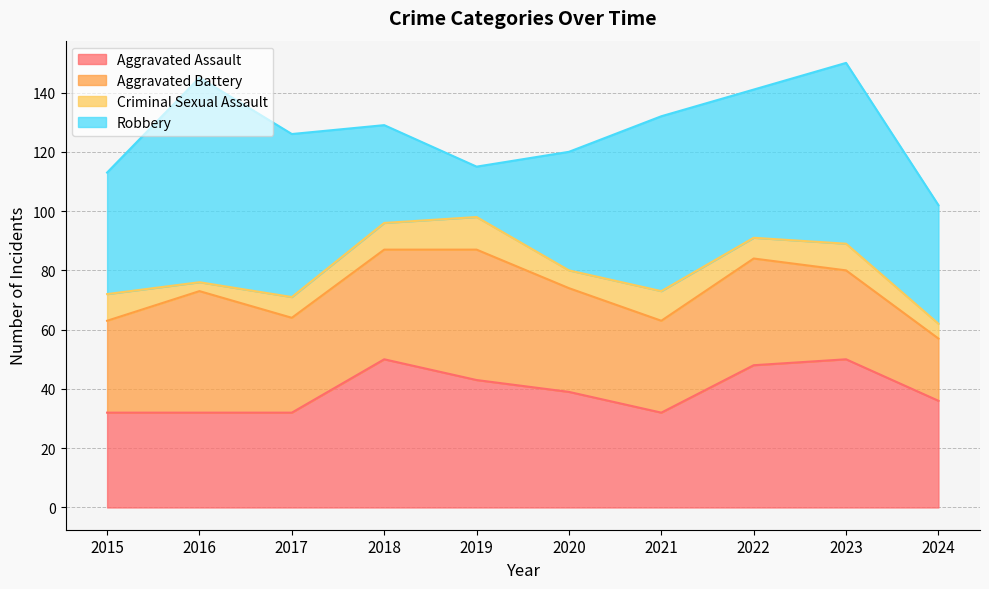

Where is the first local minimum for Robbery?

2019